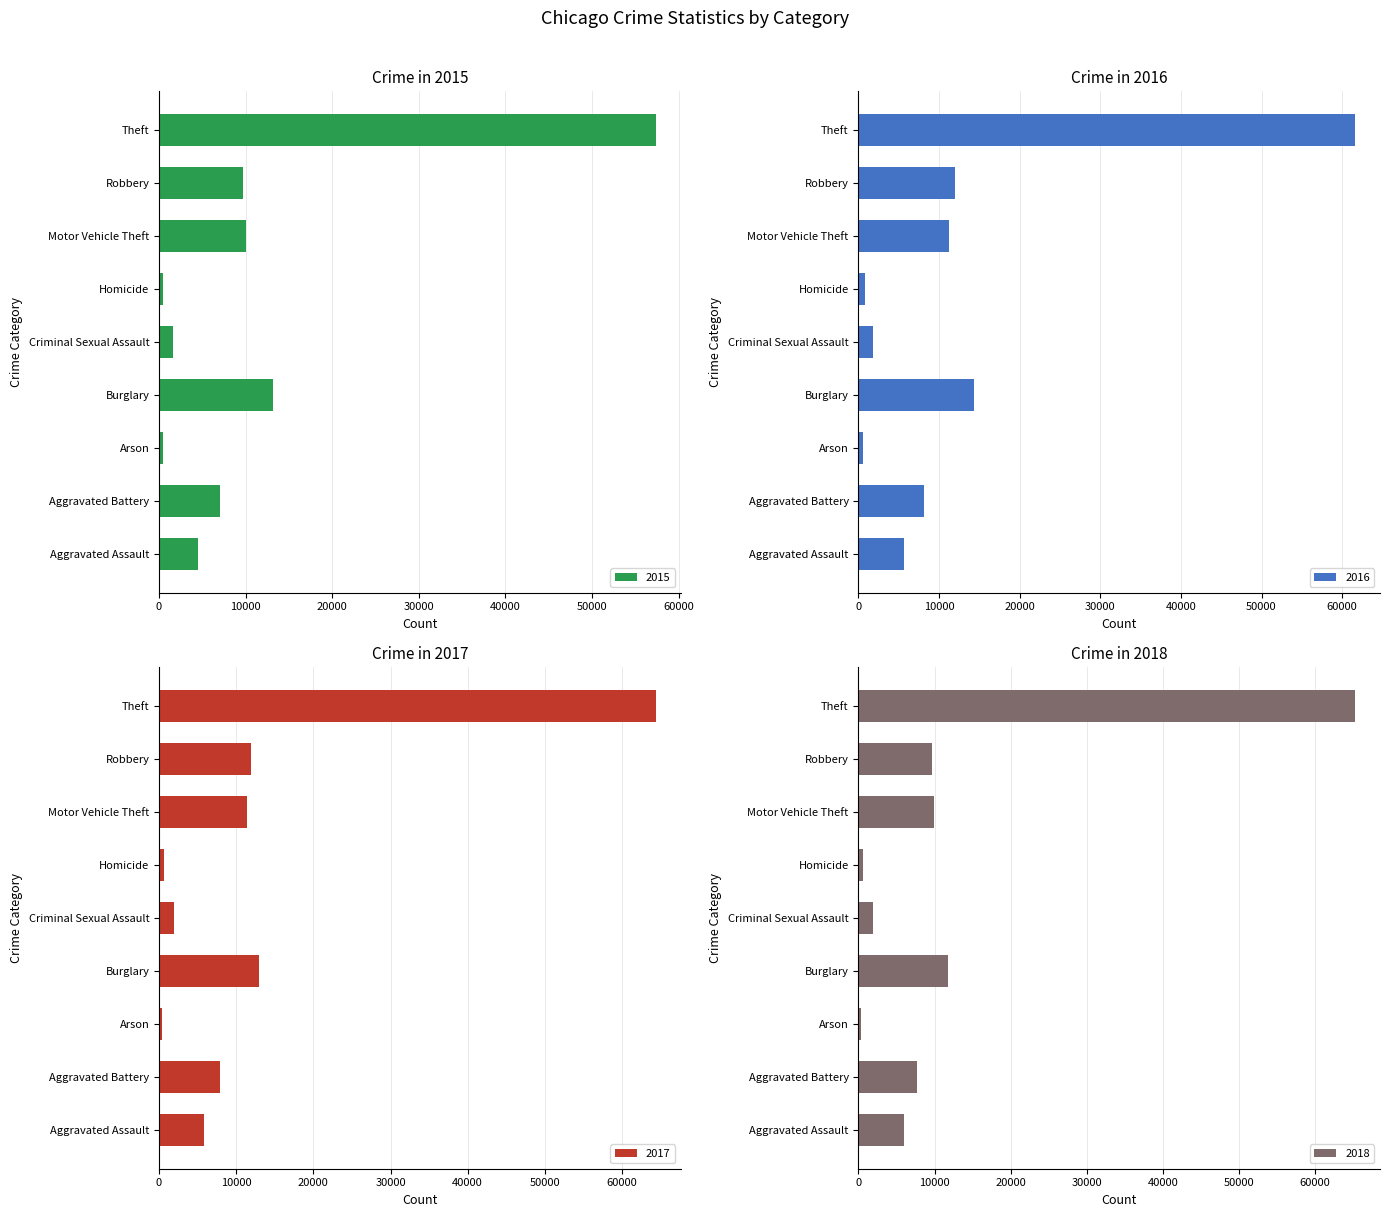

Does the chart contain stacked bars?

No